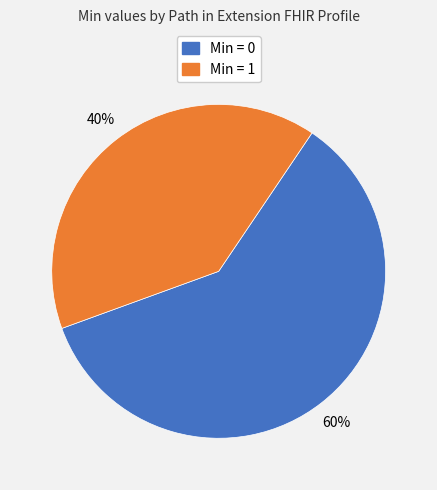

To the nearest percent, what is the difference between the largest and smallest slice percentages?

20%